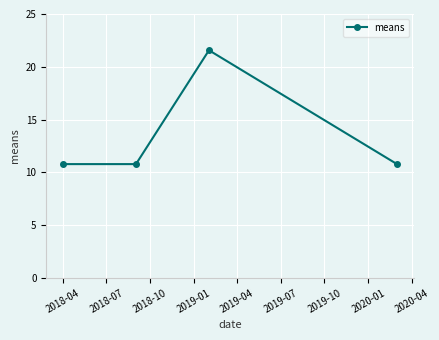

What is the value of the 1st point from the left?

10.8